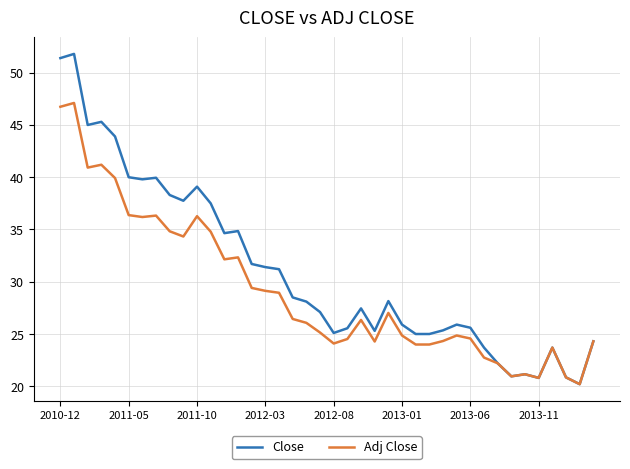

What is the maximum value for Close?

51.8